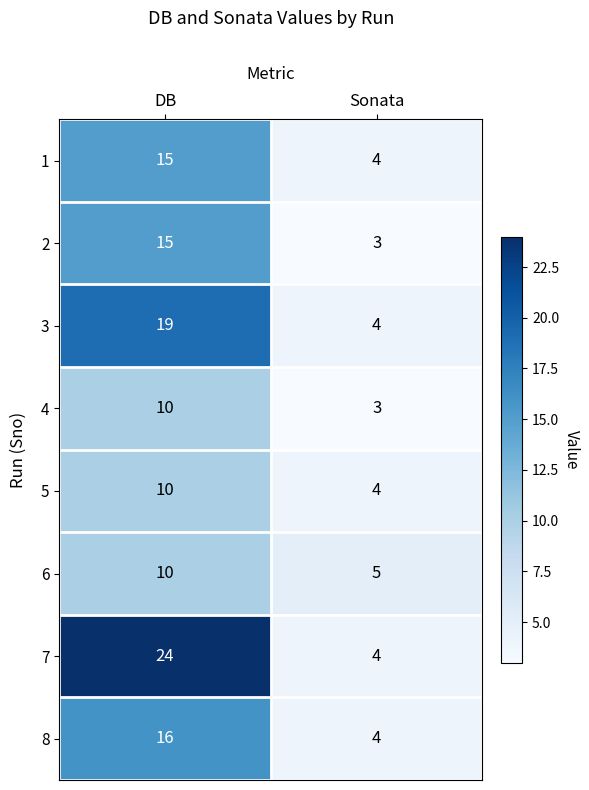

At which category does the chart reach its minimum across all series?

Sonata